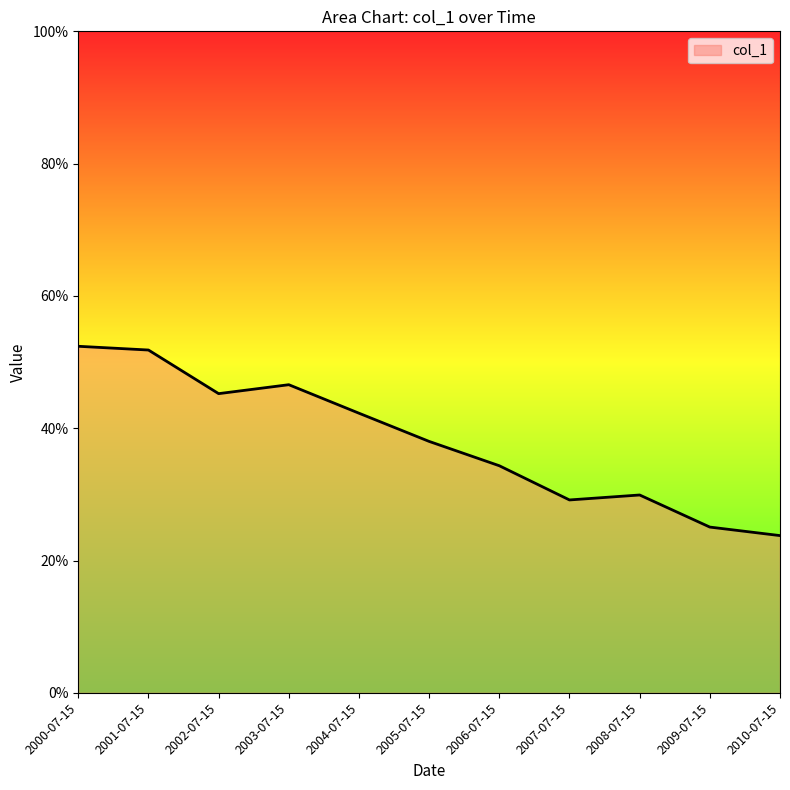

Does the chart have visible grid lines?

No